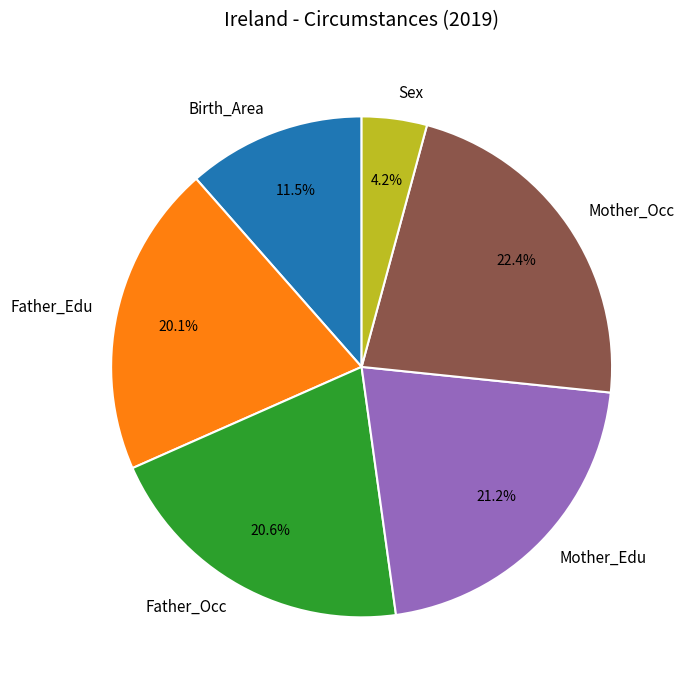

What is the ratio of the value at Birth_Area to the value at Mother_Edu?

0.5